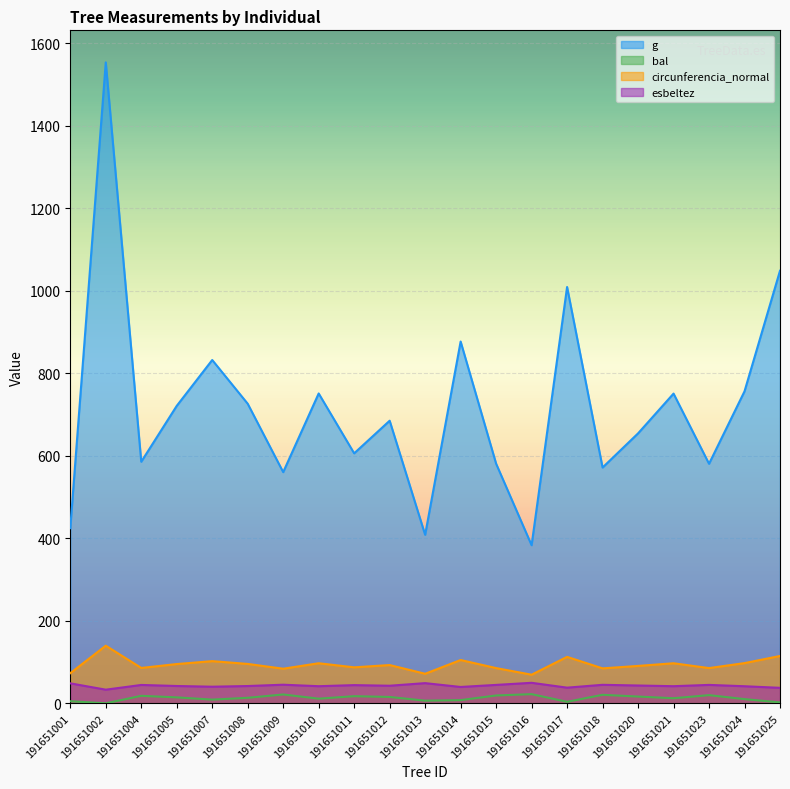

Is it true that esbeltez equals 49.0 at 191651013?

True